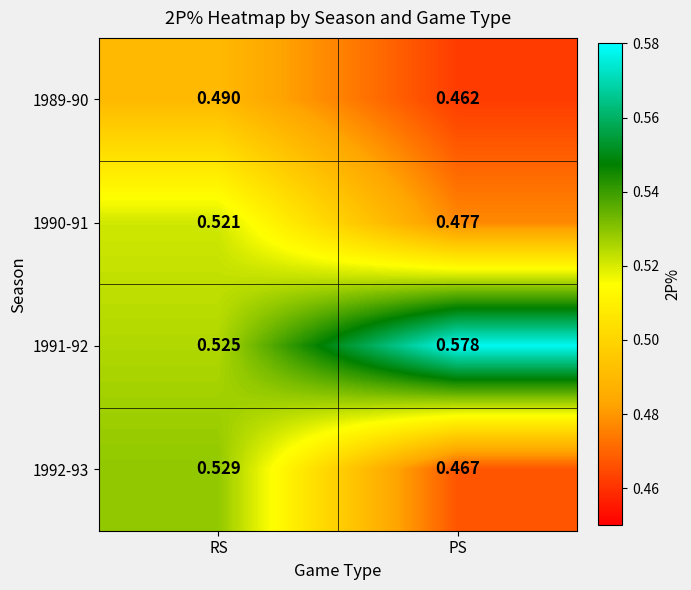

List the labels in order of 1989-90 value, largest first.

RS, PS